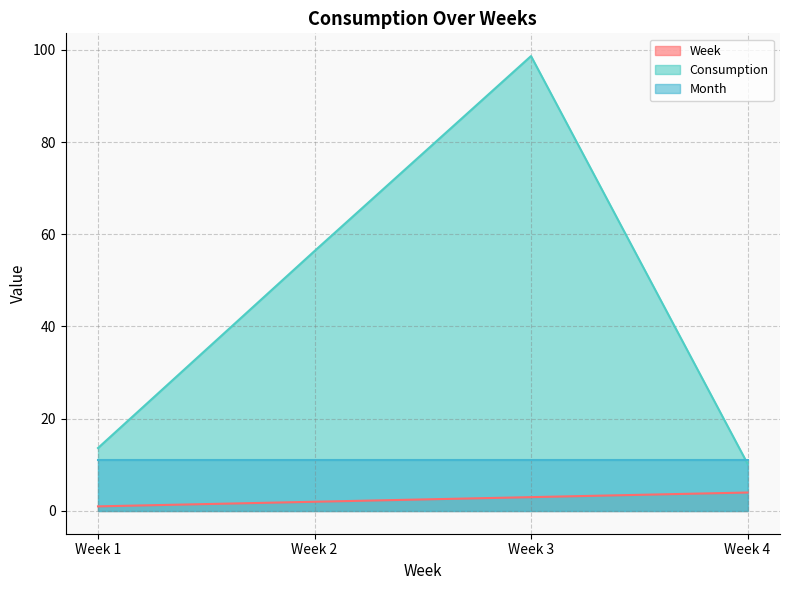

Does the chart have visible grid lines?

Yes